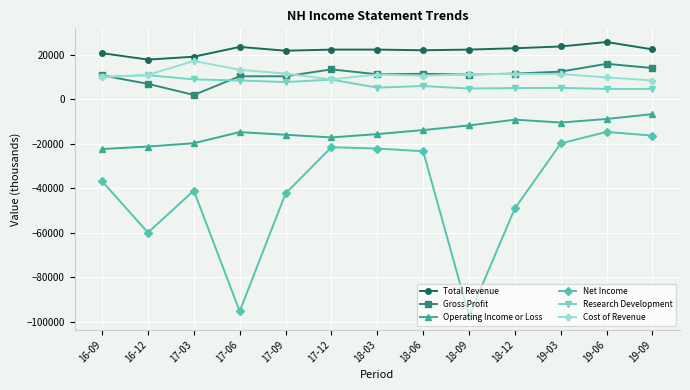

What position from the right is 17-12?

8